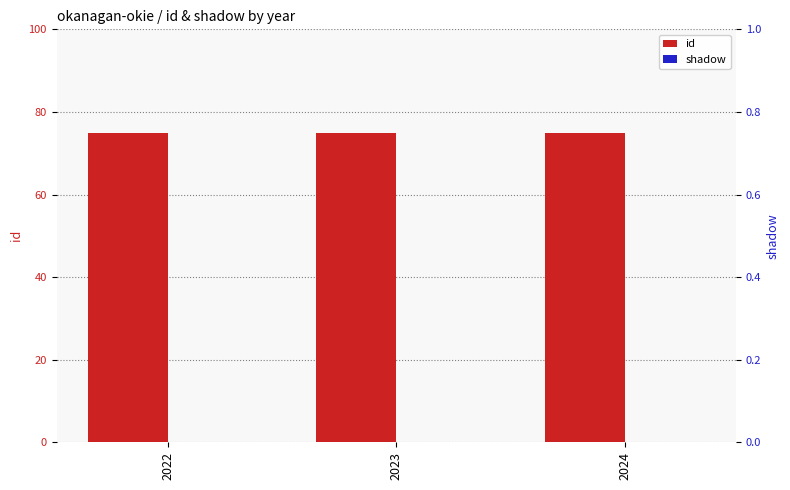

Between 2023 and 2022, which is larger?

2023